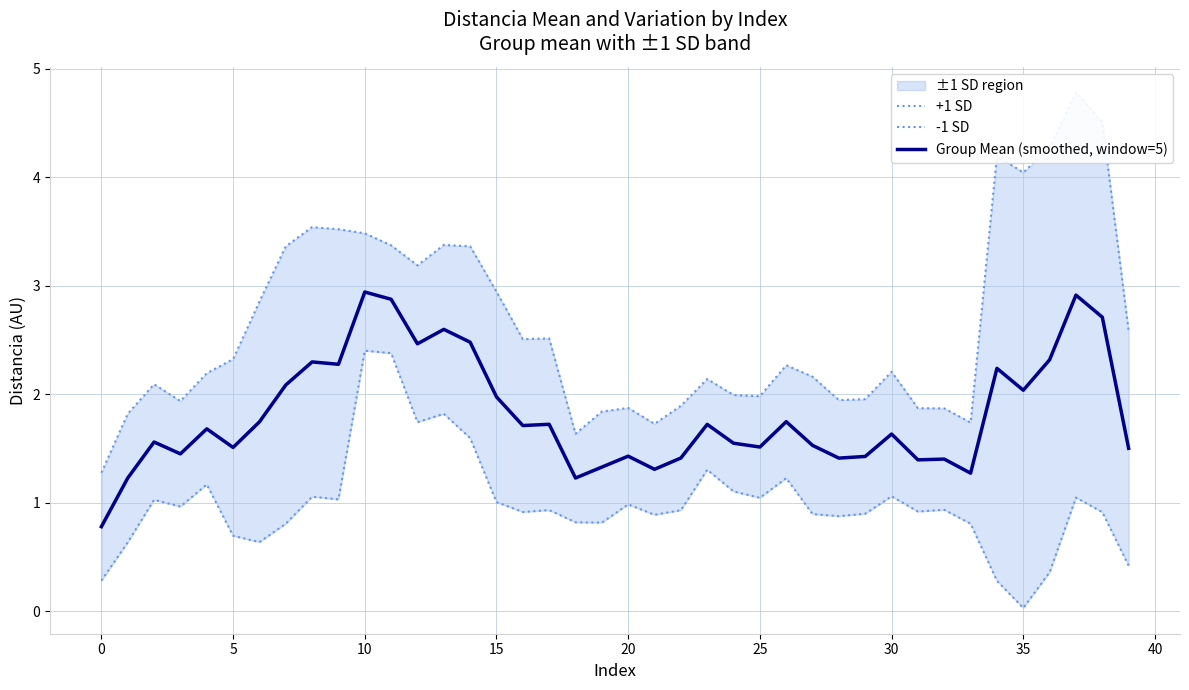

True or false: Group Mean (smoothed, window=5) has more than 2 interior local peaks.

True